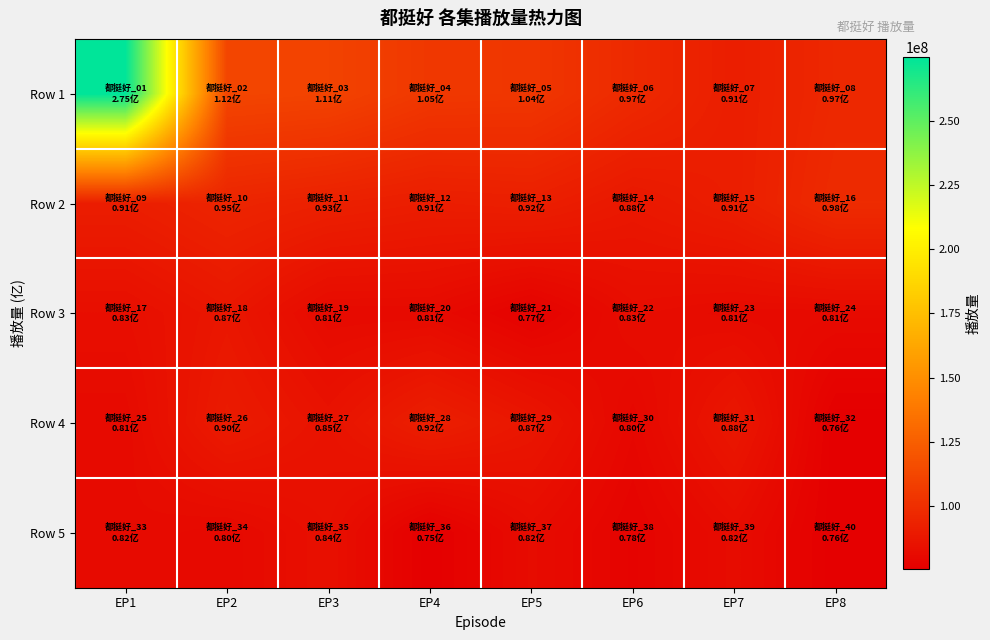

List the series in order of their peak value, highest first.

Row 1, Row 2, Row 4, Row 3, Row 5